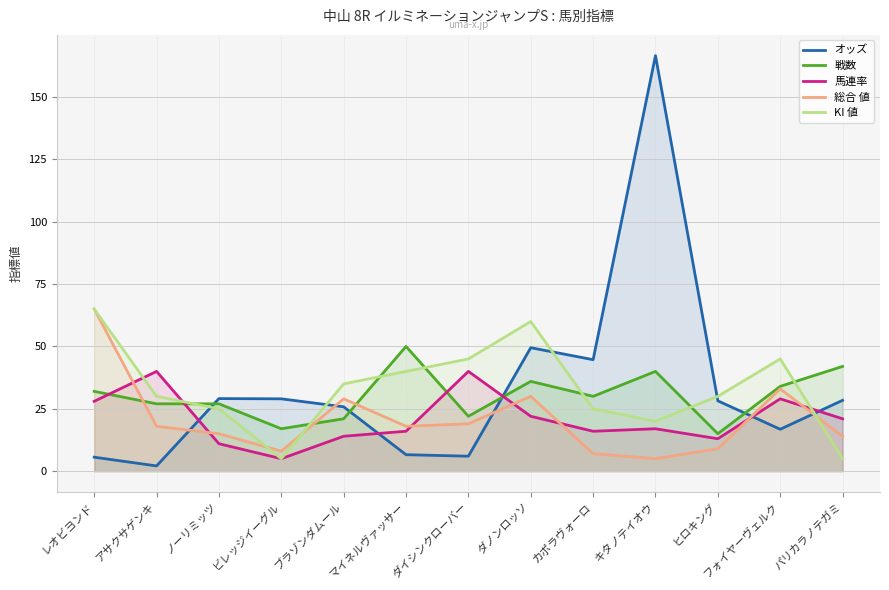

What are all the series names shown in the legend?

オッズ, 戦数, 馬連率, 総合 値, KI 値